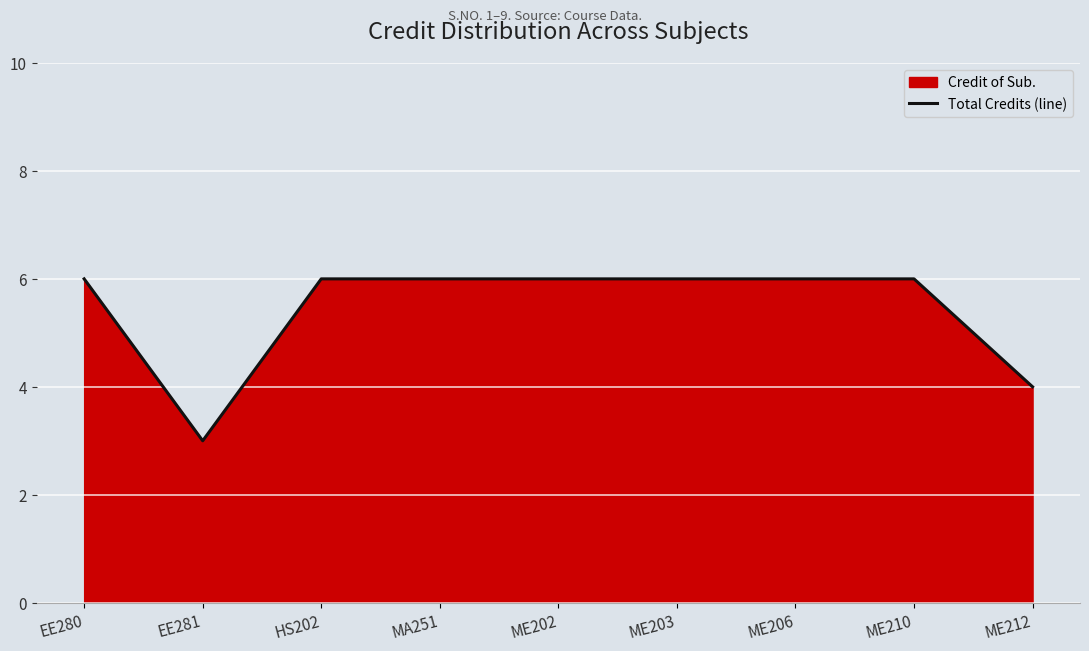

True or false: the data shows 2 at ME202.

False